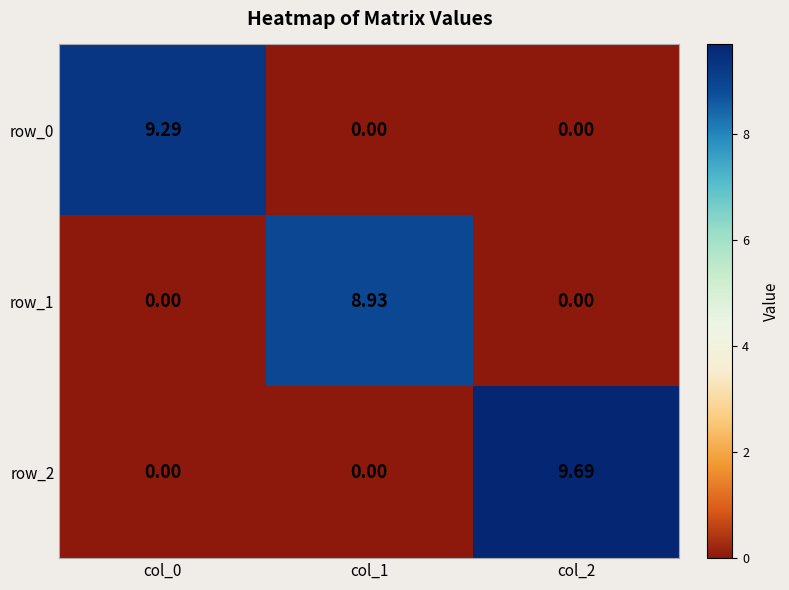

Reading left to right, transcribe all the data shown in this chart.

row_0: col_0=9.3	col_1=0.0	col_2=0.0
row_1: col_0=0.0	col_1=8.9	col_2=0.0
row_2: col_0=0.0	col_1=0.0	col_2=9.7